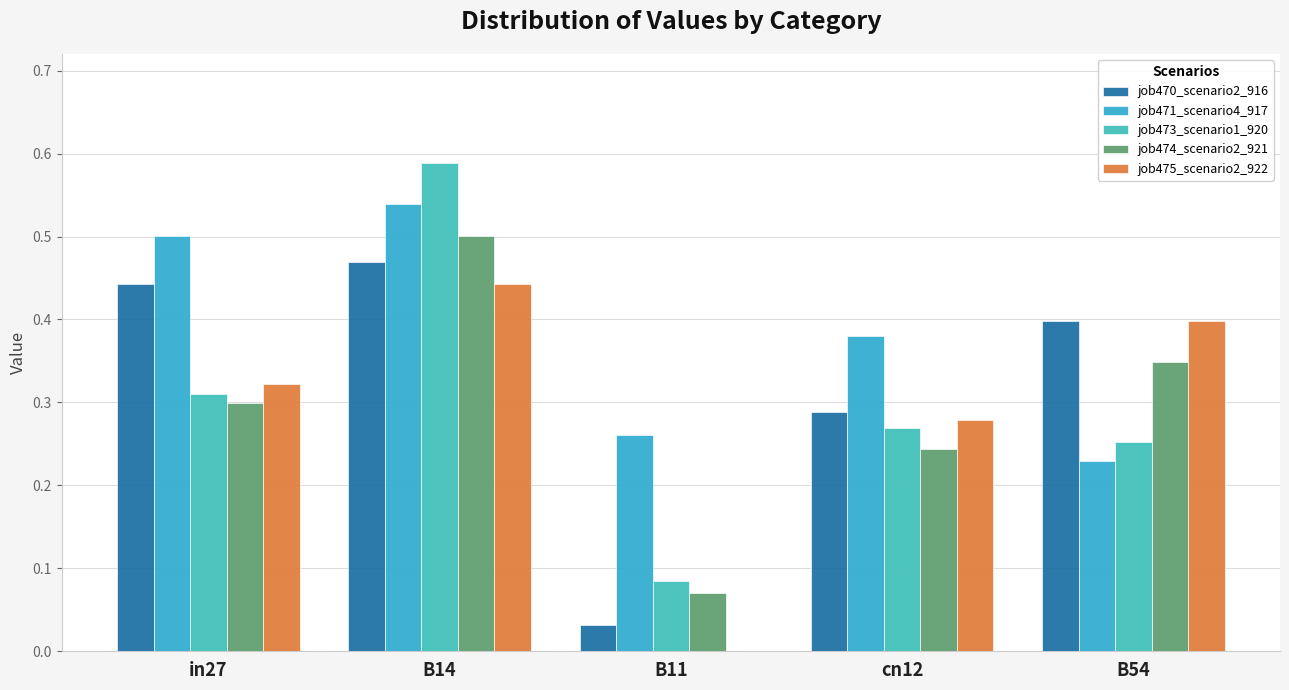

The value of job471_scenario4_917 at cn12 is 0.4. True or false?

True